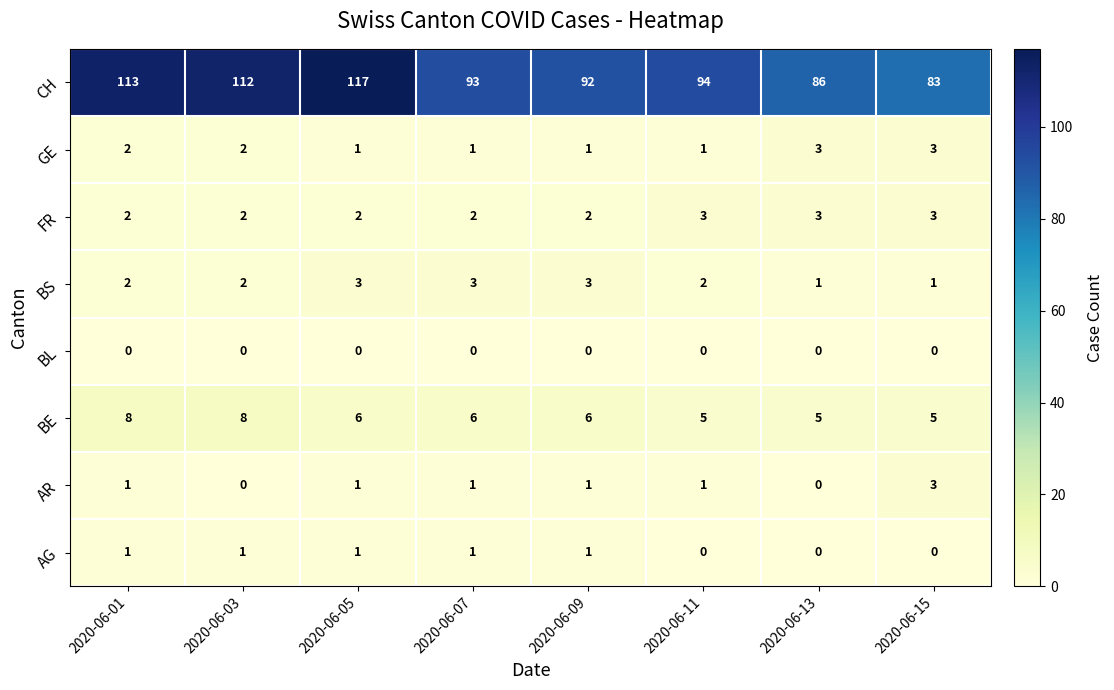

What is the sum of all AR values?

8